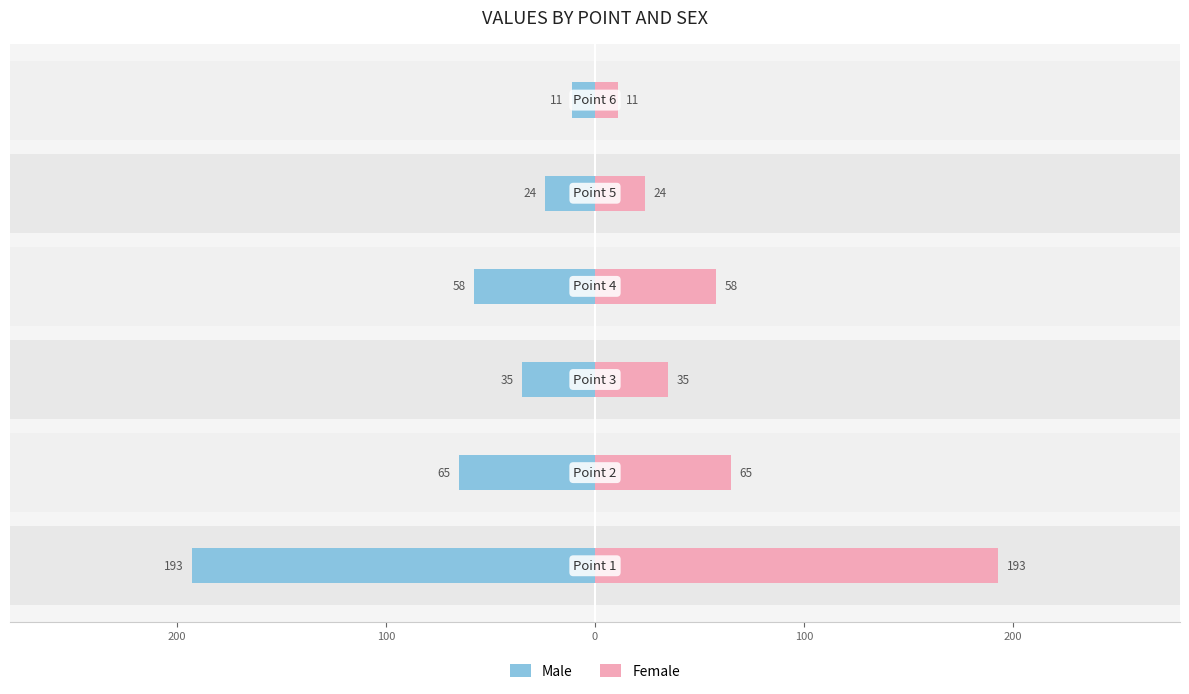

Reading left to right, what are all the values shown in this chart?

Male: -193	-65	-35	-58	-24	-11
Female: 193	65	35	58	24	11